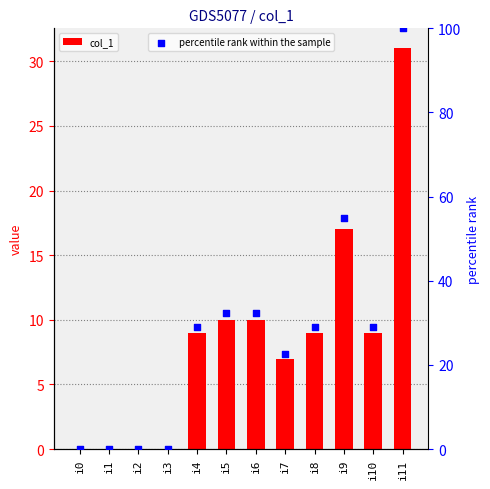

What are all the series names shown in the legend?

col_1, percentile rank within the sample